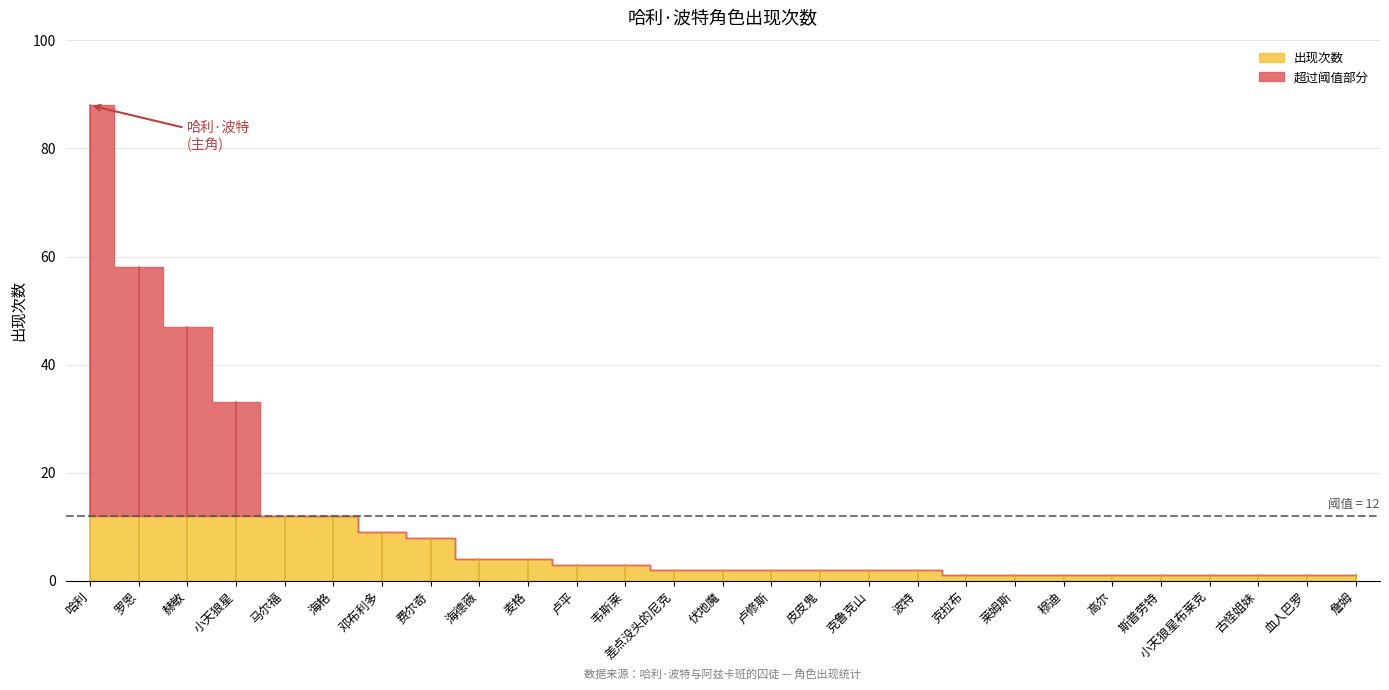

List the labels in order of value, largest first.

哈利, 罗恩, 赫敏, 小天狼星, 马尔福, 海格, 邓布利多, 费尔奇, 海德薇, 麦格, 卢平, 韦斯莱, 差点没头的尼克, 伏地魔, 卢修斯, 皮皮鬼, 克鲁克山, 波特, 克拉布, 莱姆斯, 穆迪, 高尔, 斯普劳特, 小天狼星布莱克, 古怪姐妹, 血人巴罗, 詹姆